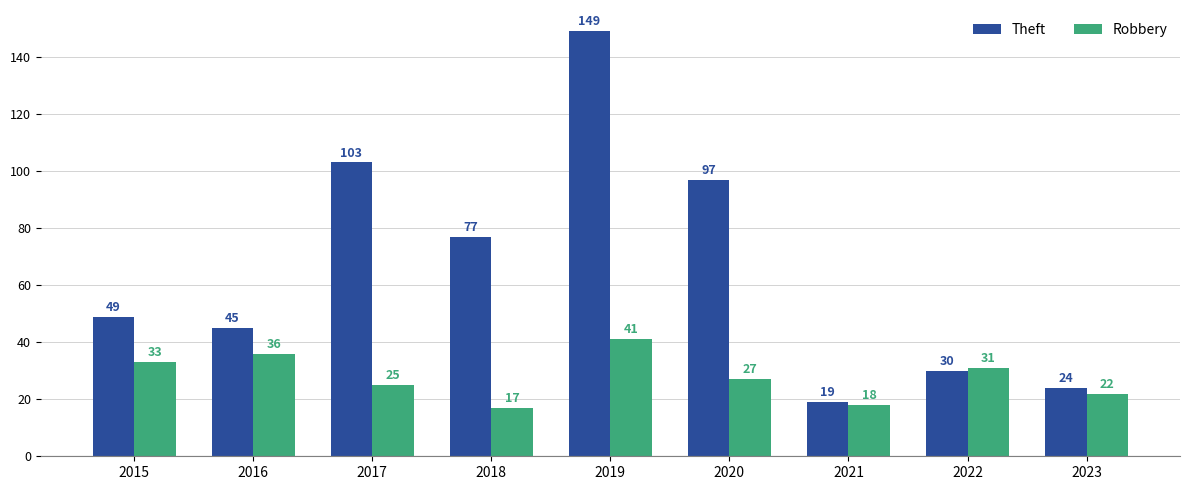

Rank the series by their average value, from lowest to highest.

Robbery, Theft